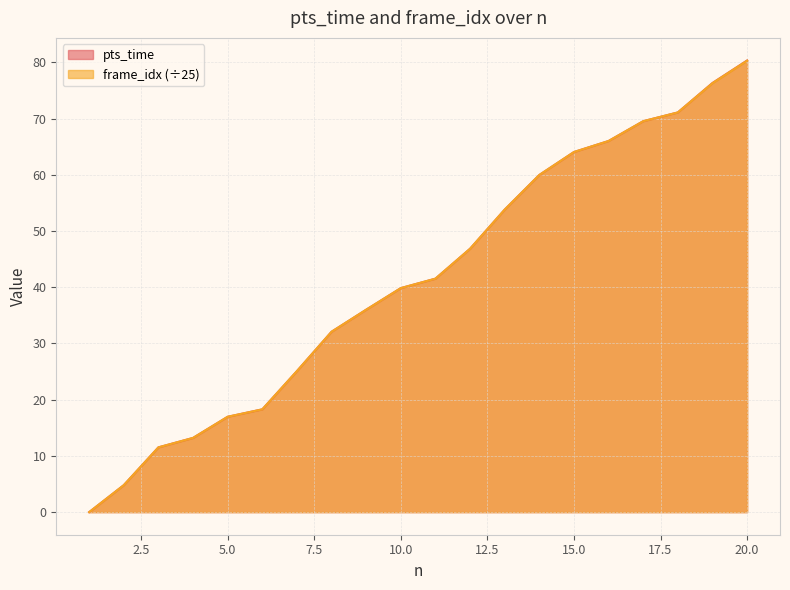

Reading right to left, what are all the values shown in this chart?

pts_time: 20=80.3	19=76.3	18=71.1	17=69.5	16=66.0	15=64.0	14=60.0	13=53.8	12=46.8	11=41.5	10=39.8	9=36.0	8=32.1	7=25.1	6=18.3	5=17.0	4=13.2	3=11.5	2=4.8	1=0.0
frame_idx: 20=80.3	19=76.3	18=71.1	17=69.5	16=66.0	15=64.0	14=60.0	13=53.8	12=46.8	11=41.5	10=39.8	9=36.0	8=32.1	7=25.1	6=18.3	5=17.0	4=13.2	3=11.5	2=4.8	1=0.0